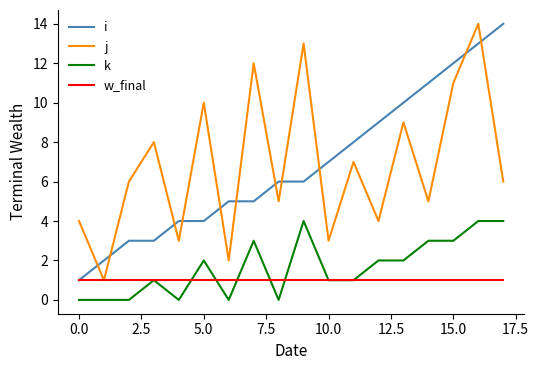

What are all the series names shown in the legend?

i, j, k, w_final